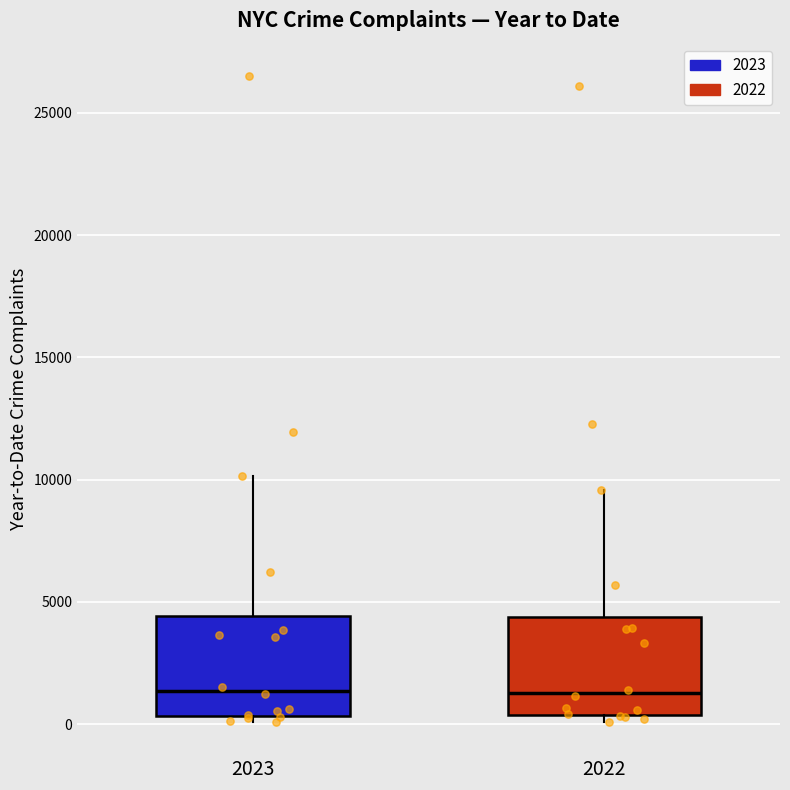

Reading left to right, read every box against the y-axis: the position of its median line, the range the box covers, and the ends of its whiskers. The values are not printed on the chart, so give them approximately, as read against the axis.

2023: median 1500, box 500 to 4500, whiskers 0 to 10000
2022: median 1500, box 500 to 4500, whiskers 0 to 9500